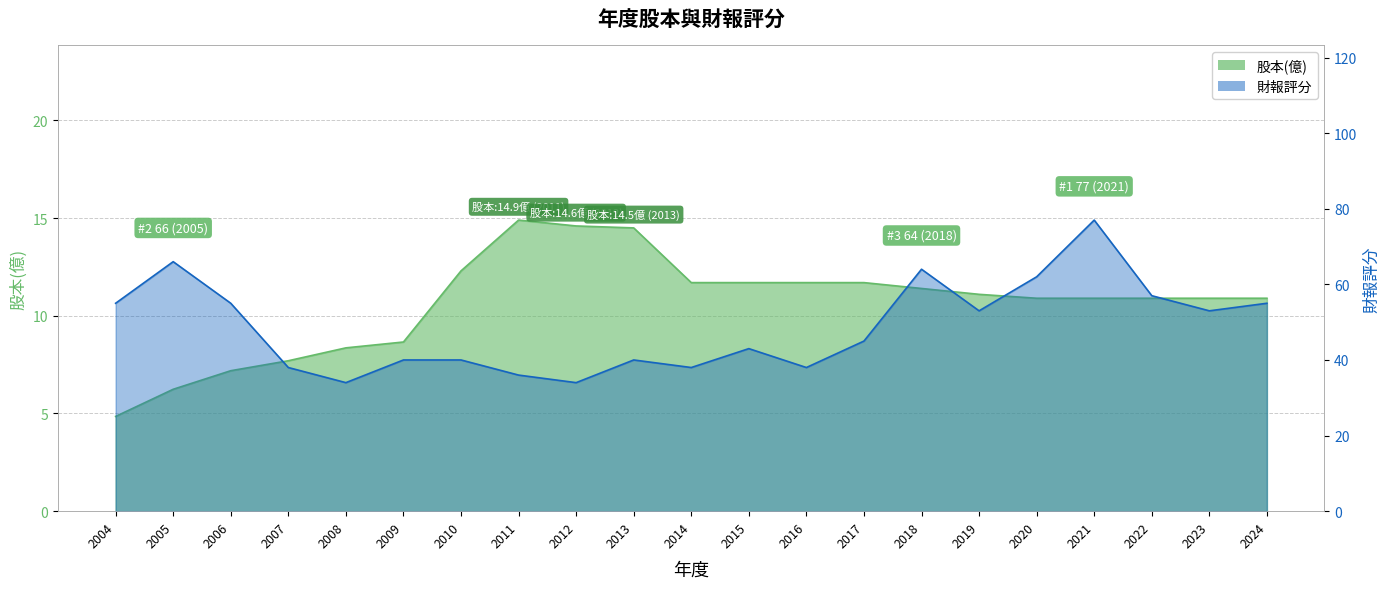

Rank the series at 2005 from highest to lowest value.

財報評分, 股本(億)